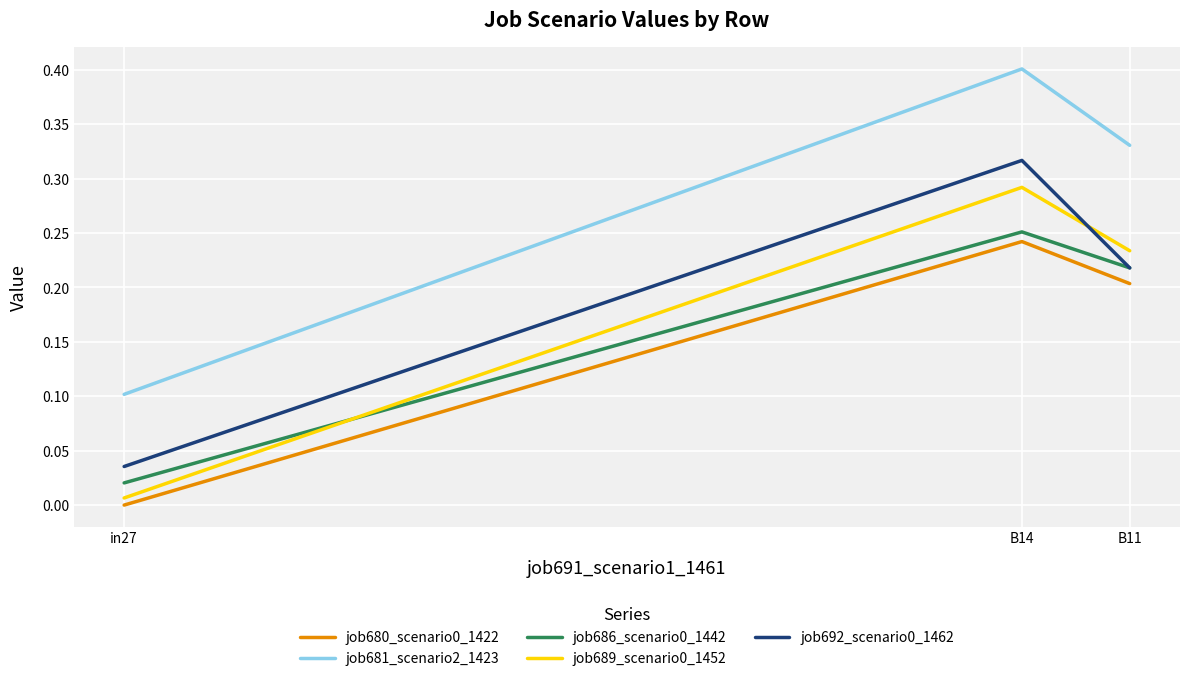

How many lines are shown in the chart?

5